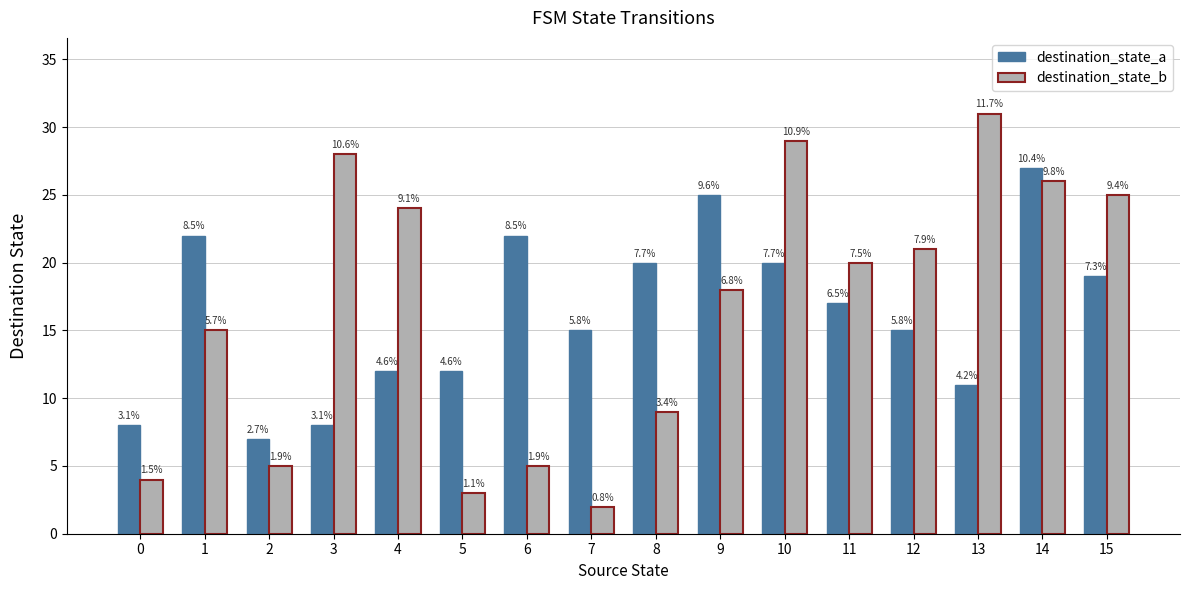

At which category is the sum across all series the highest?

14